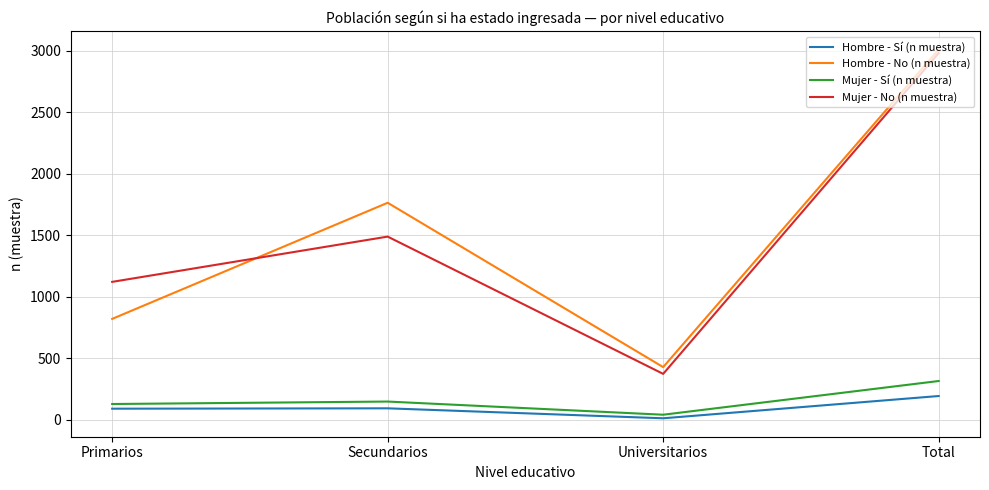

What is the total value across all series at Universitarios?

850